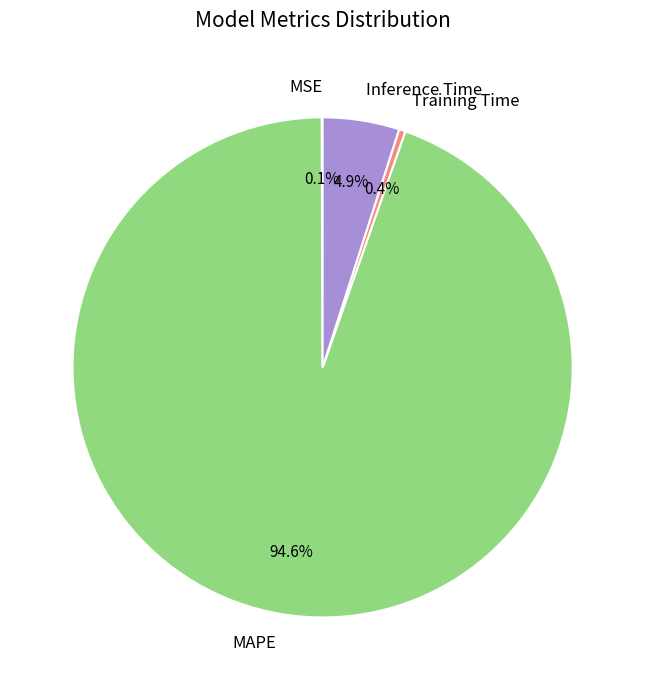

Which category accounts for the majority?

MAPE